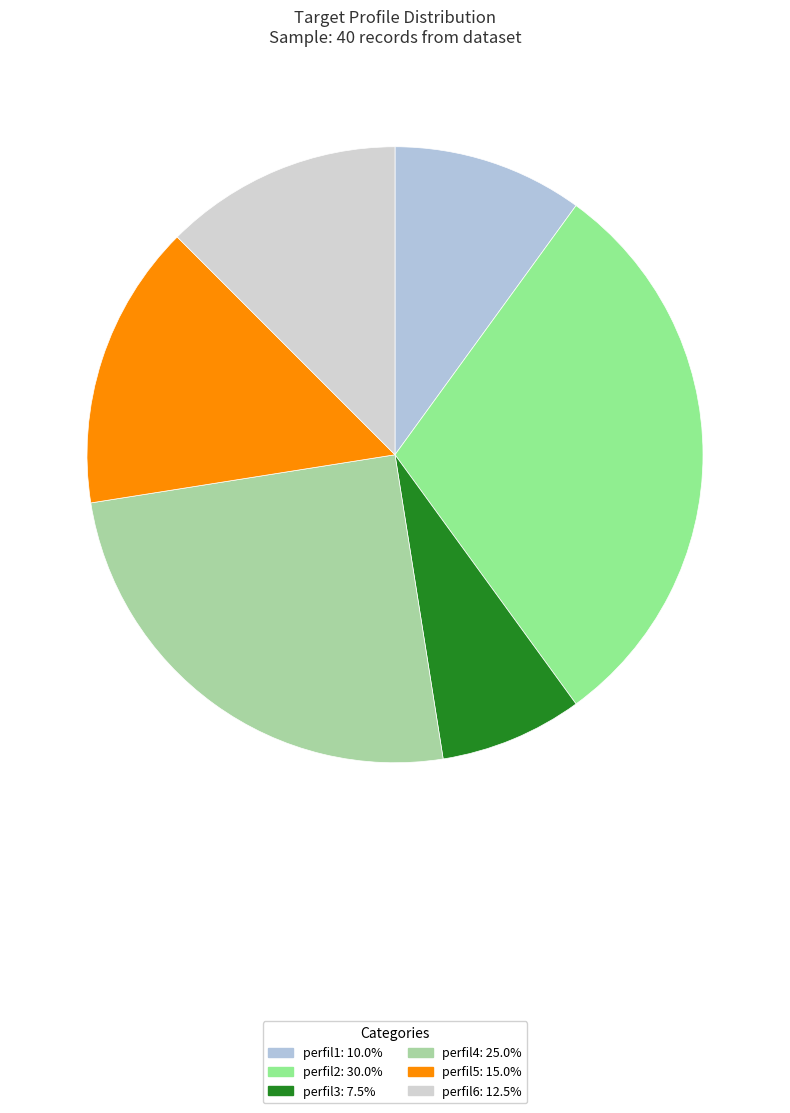

The perfil6 slice represents 20% of the pie. True or false?

False